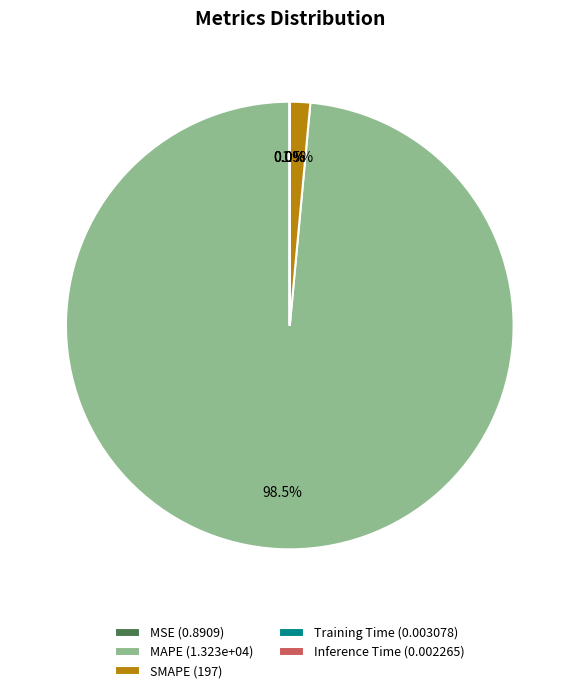

Is MAPE (1.323e+04) the majority of the pie?

Yes